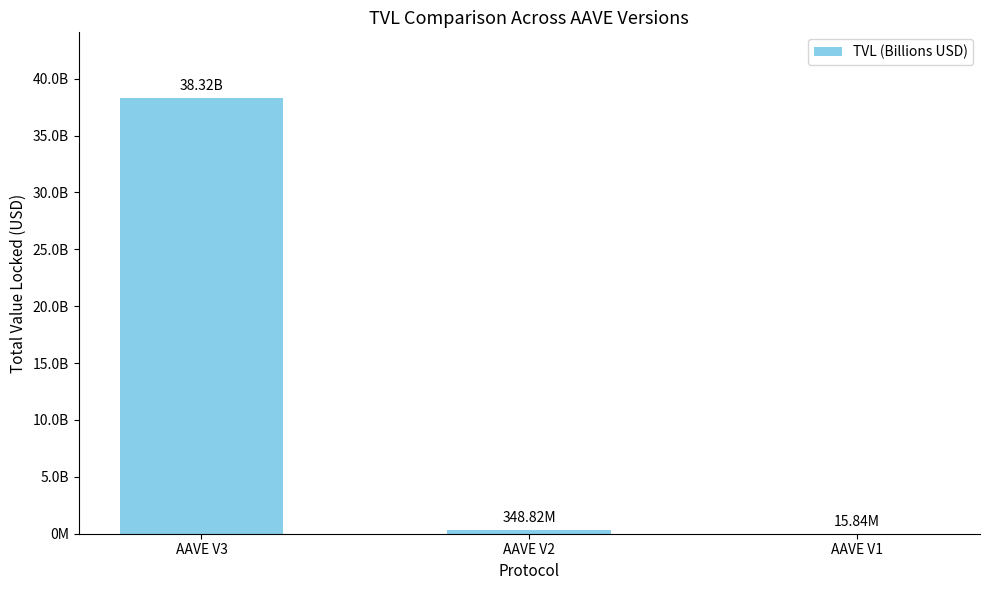

What is the approximate value at AAVE V3?

38322218616.5